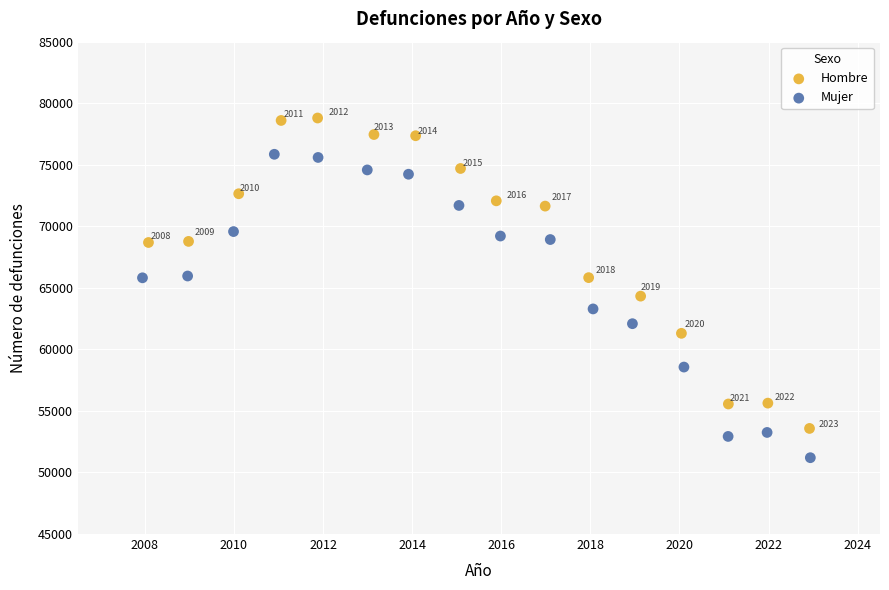

Which series contains the highest Y value?

Hombre